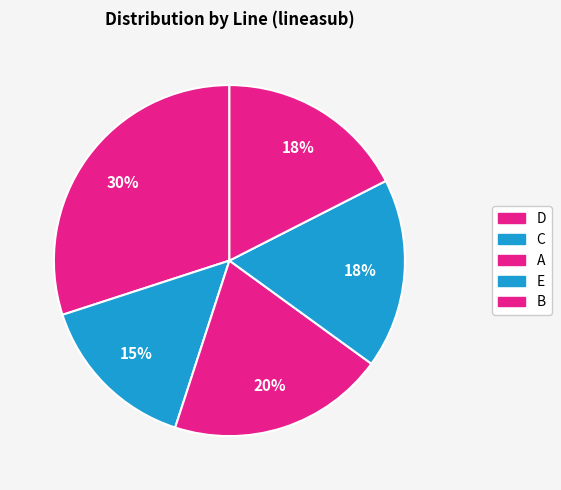

Does any single category account for the majority?

No